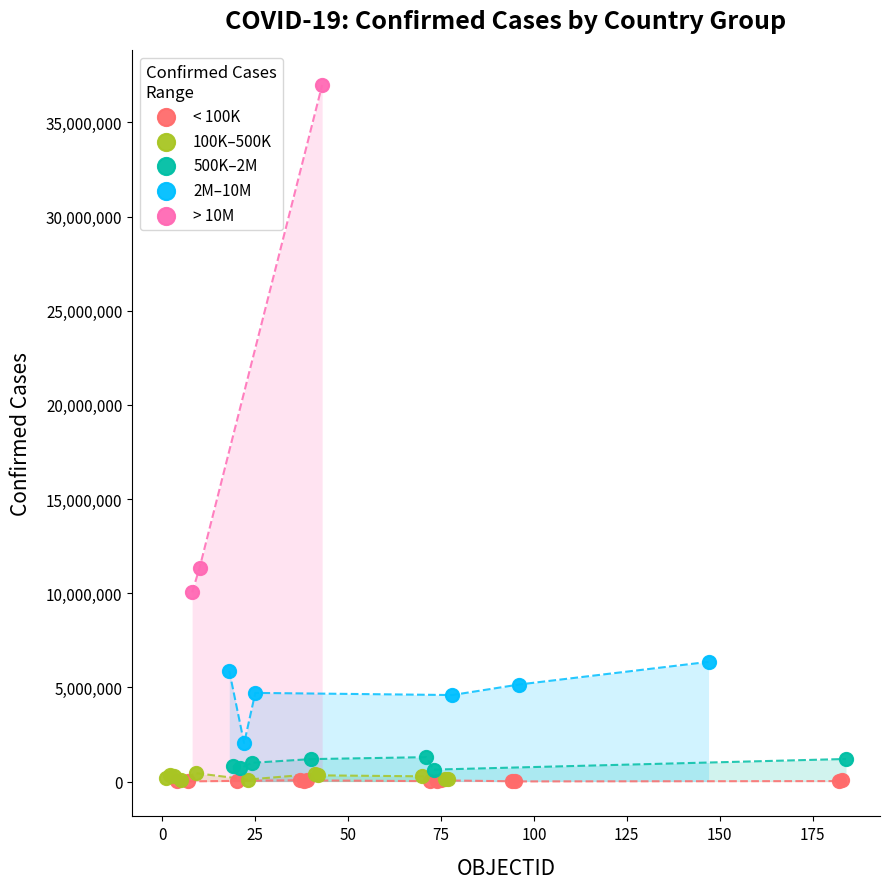

Which series reaches the maximum Y coordinate?

> 10M